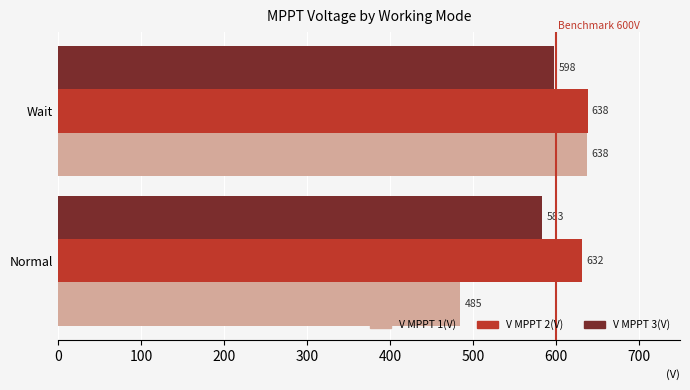

Which series has the largest total across all categories?

V MPPT 2(V)